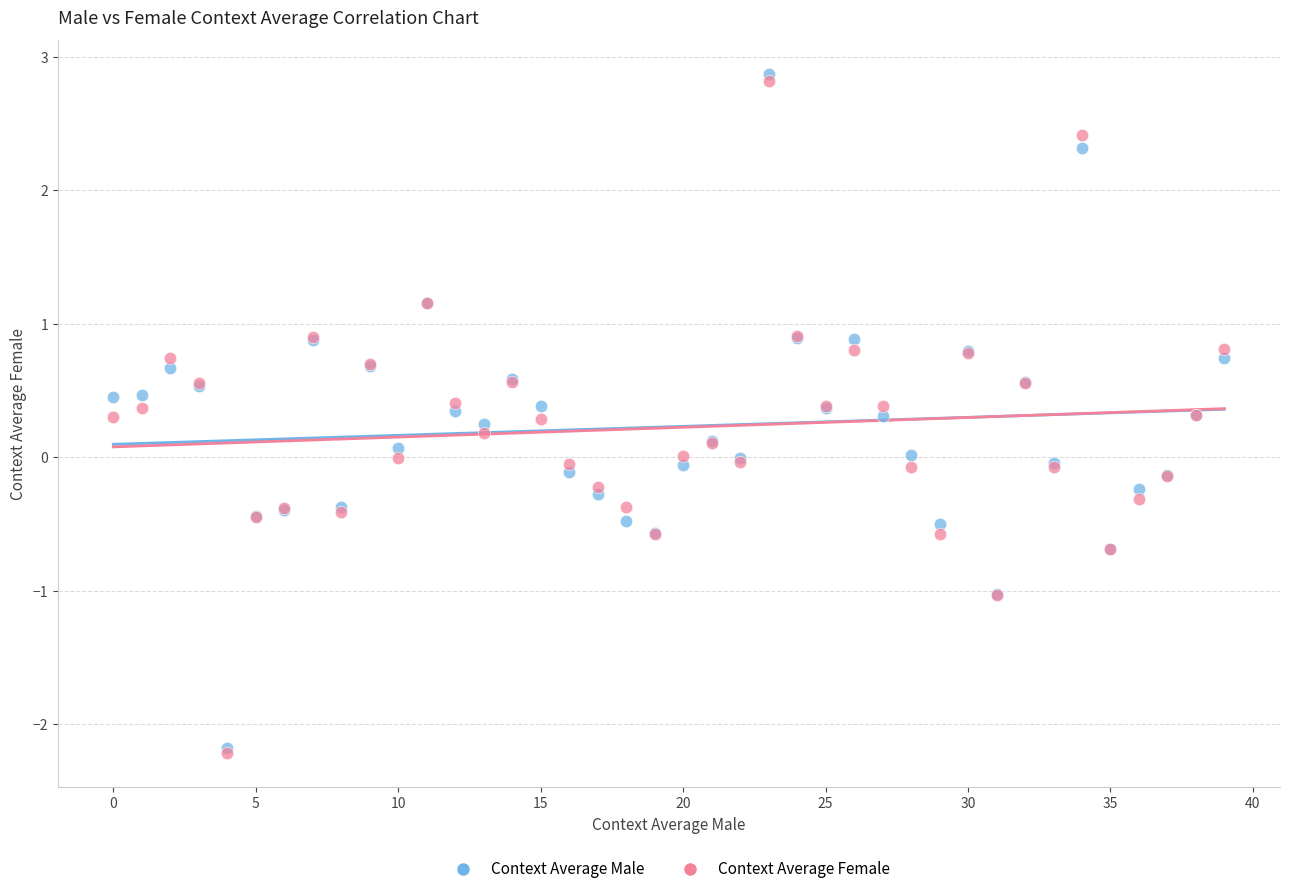

Which series reaches the maximum Y coordinate?

Context Average Male